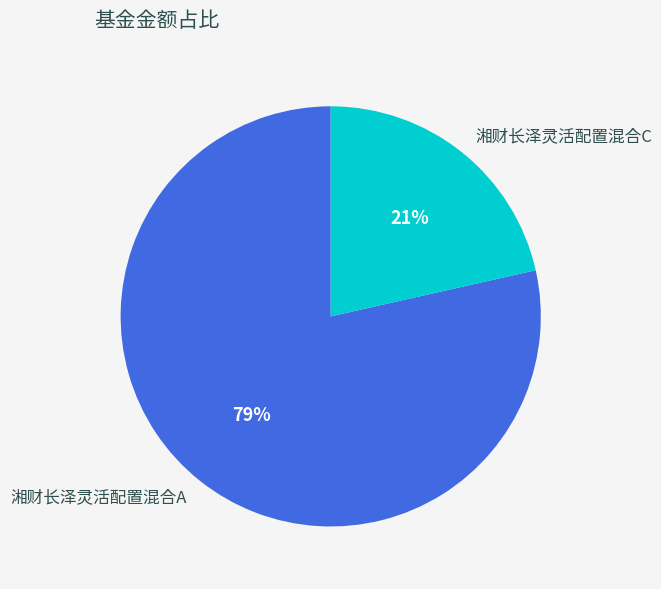

What is the largest slice in the pie chart?

湘财长泽灵活配置混合A